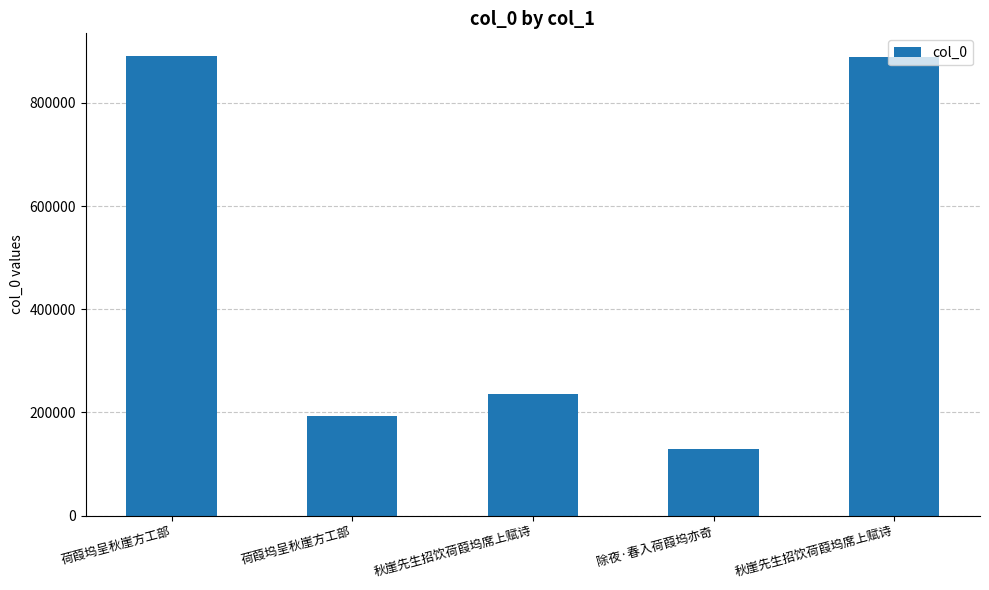

Is it true that the value at 荷葭坞呈秋崖方工部 is 890270?

True